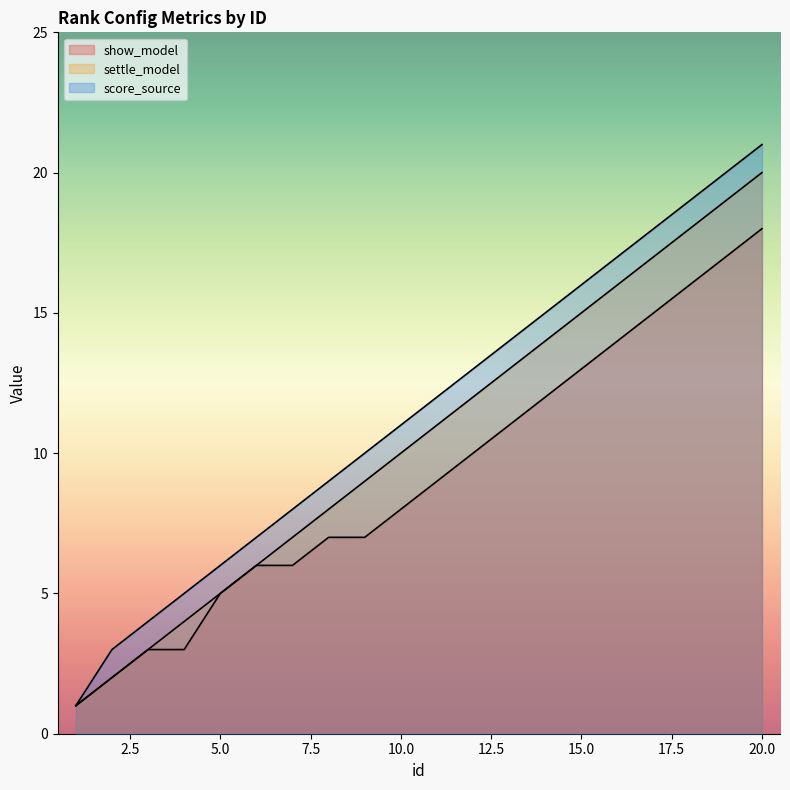

What is the value of the score_source point at the 4th from the left?

5